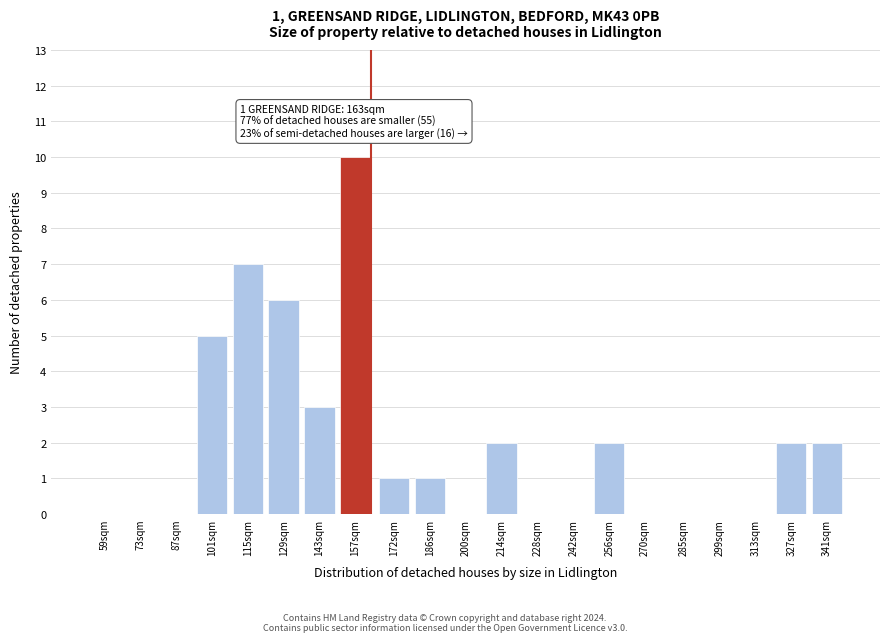

Reading left to right, list all the values displayed in this chart.

59sqm=0	73sqm=0	87sqm=0	101sqm=5	115sqm=7	129sqm=6	143sqm=3	157sqm=10	172sqm=1	186sqm=1	200sqm=0	214sqm=2	228sqm=0	242sqm=0	256sqm=2	270sqm=0	285sqm=0	299sqm=0	313sqm=0	327sqm=2	341sqm=2